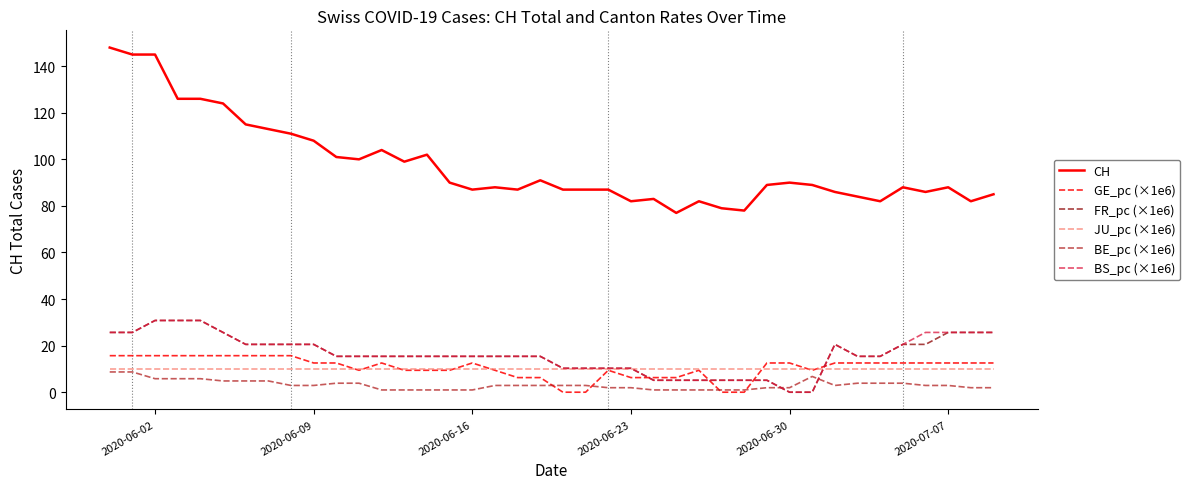

After their last crossing, which series has the higher values: BS_pc (×1e6) or BE_pc (×1e6)?

BS_pc (×1e6)